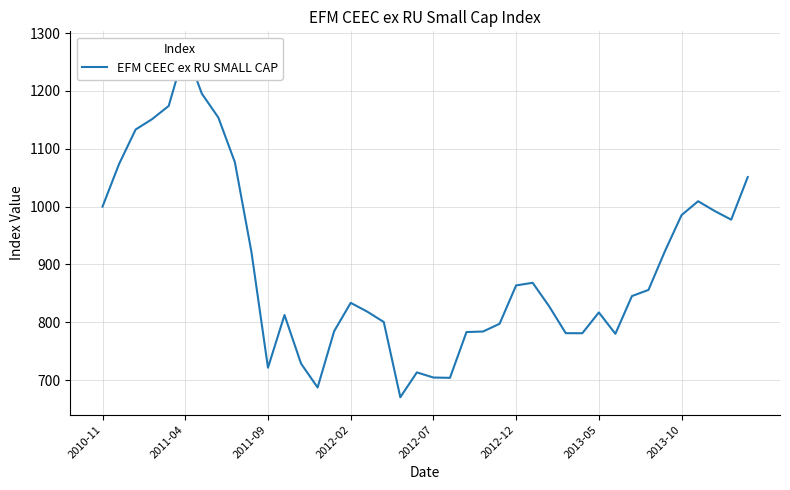

Is it true that the value at 19 is 713.4?

True